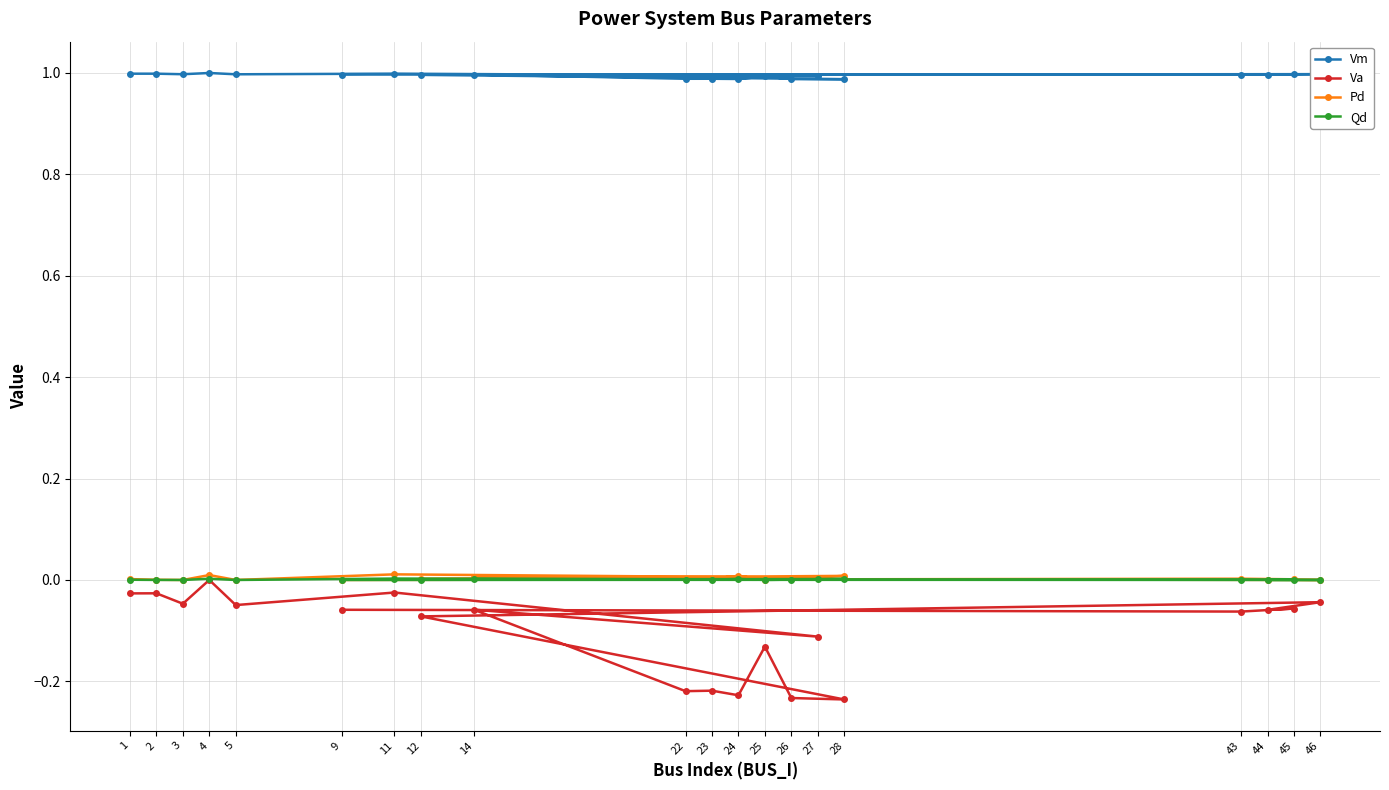

Which series has the widest spread of values?

Va